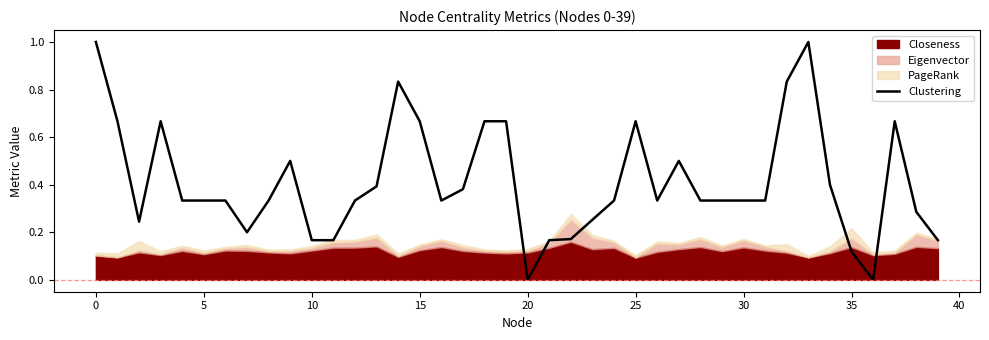

What is the greatest value displayed?

1.0